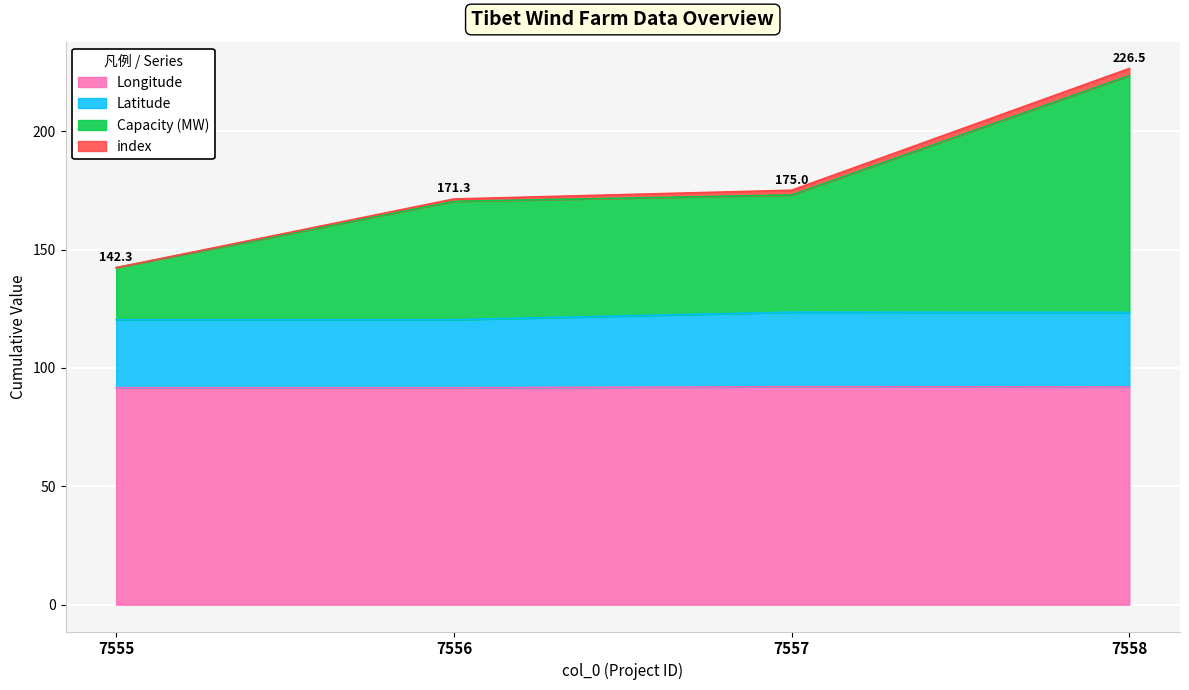

The Longitude series shows 92.1 at 7557. True or false?

True